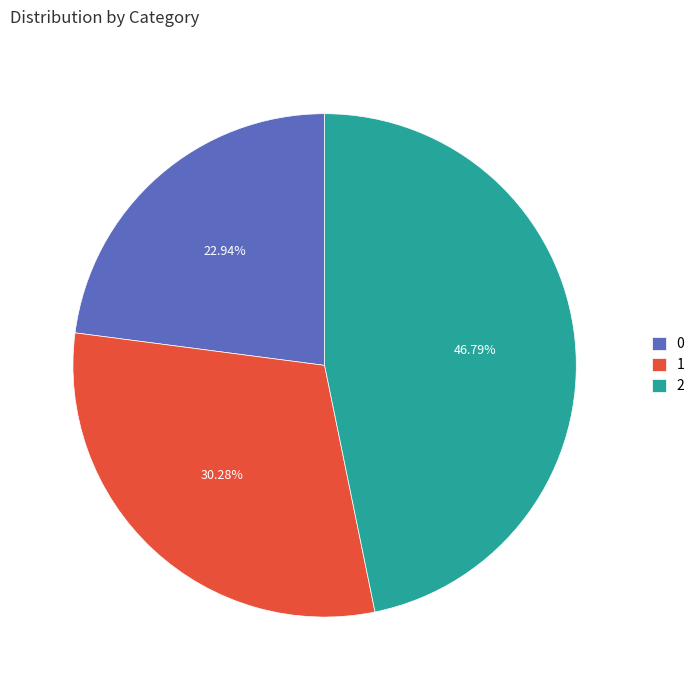

Is the sum of 2 and 0 greater than half?

Yes